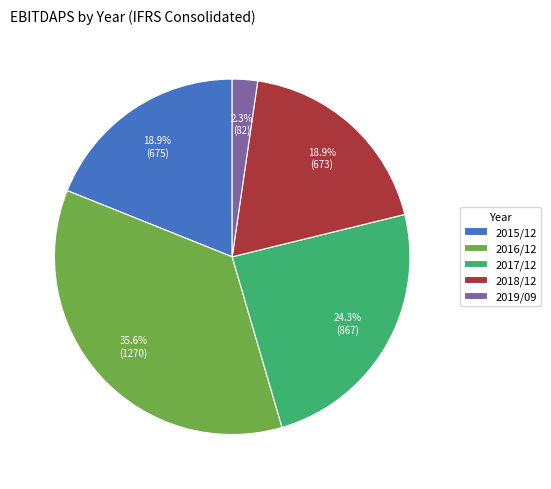

To the nearest percent, what is the average slice percentage?

20%